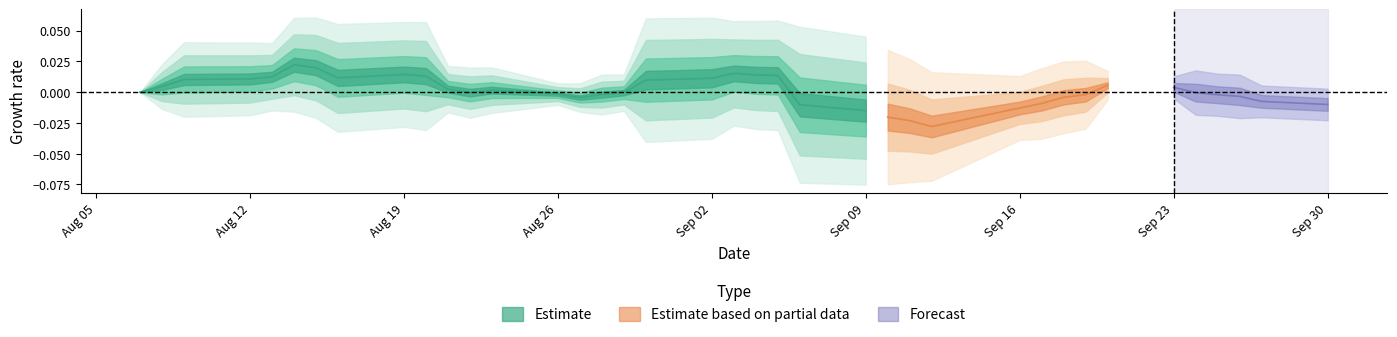

True or false: high and open intersect in this chart.

False